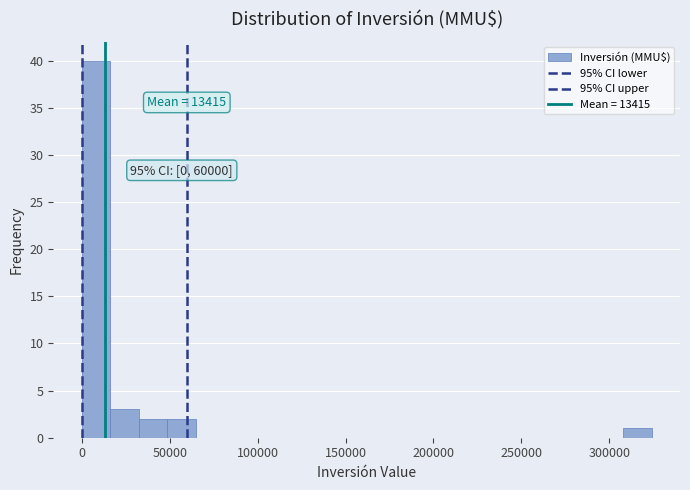

Read against the x-axis, roughly where is the centre of the tallest bar?

10000